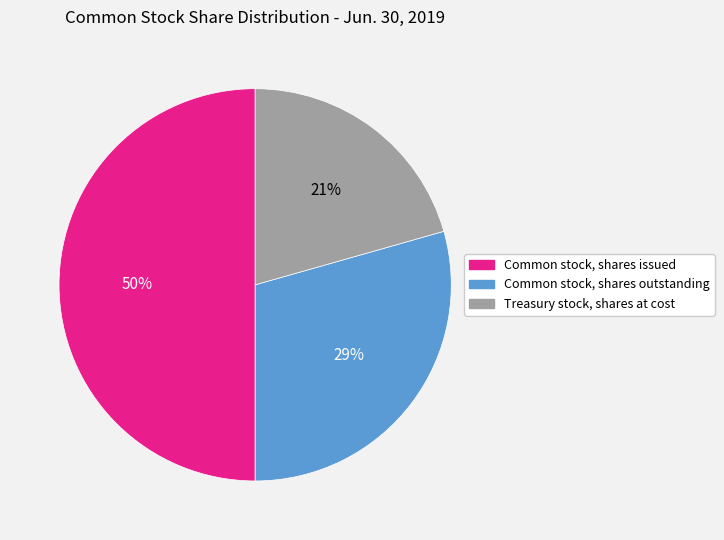

Combined, do Common stock, shares issued and Common stock, shares outstanding account for over 50%?

Yes